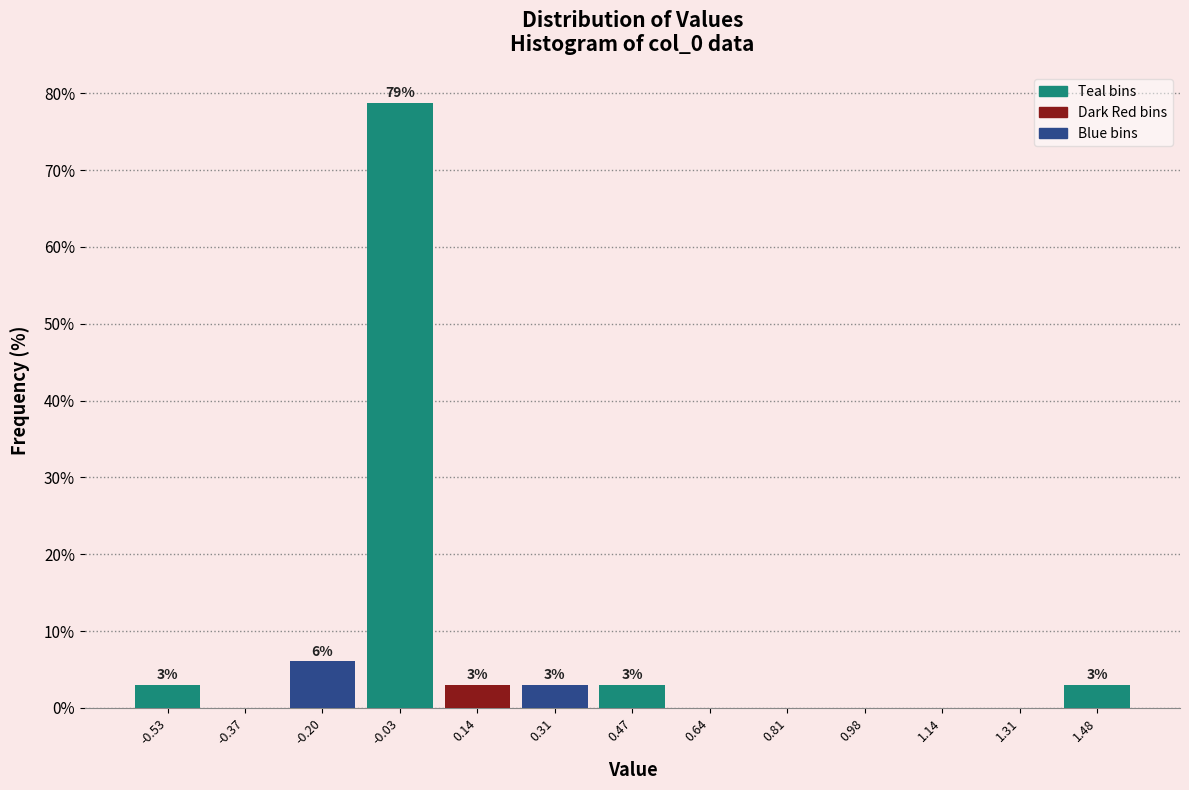

Which range on the x-axis has the tallest bar?

-0.12 to 0.06